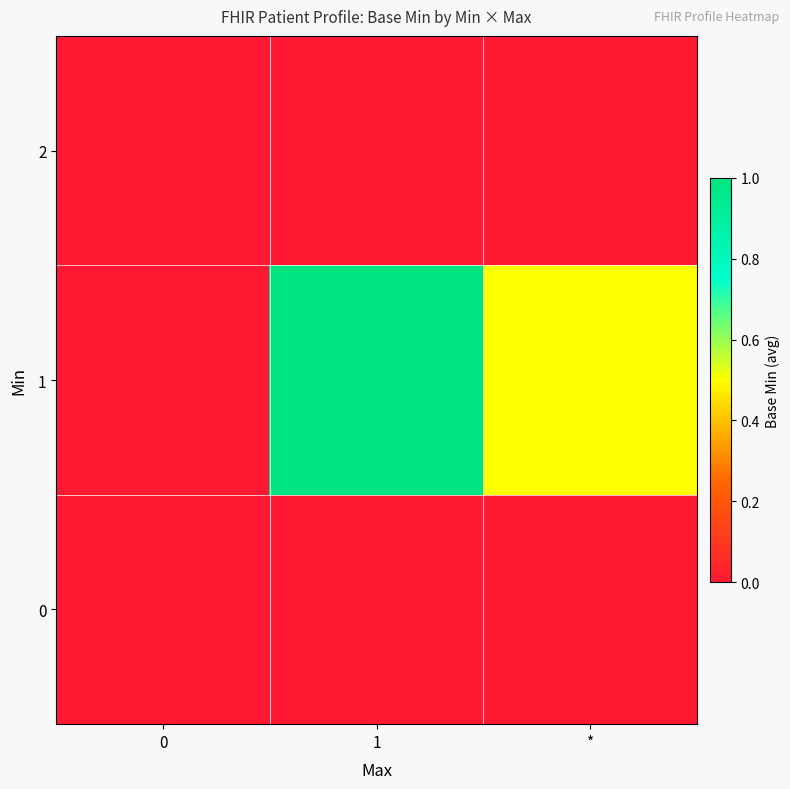

At which category is the sum across all series the highest?

1